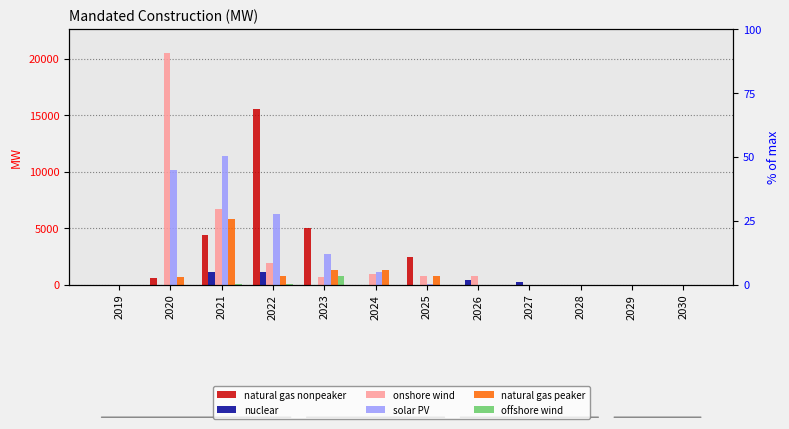

List the series in order of their peak value, highest first.

onshore wind, natural gas nonpeaker, solar PV, natural gas peaker, nuclear, offshore wind